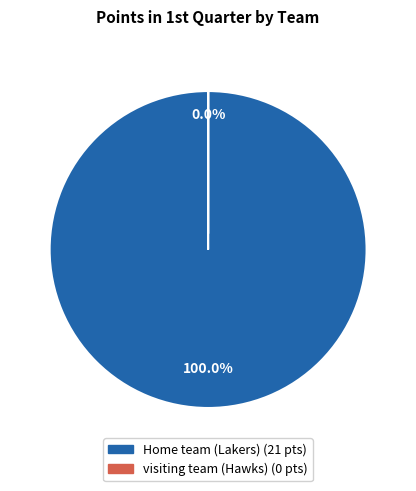

Combined, what portion of the pie is visiting team (Hawks) and Home team (Lakers)?

100.0%